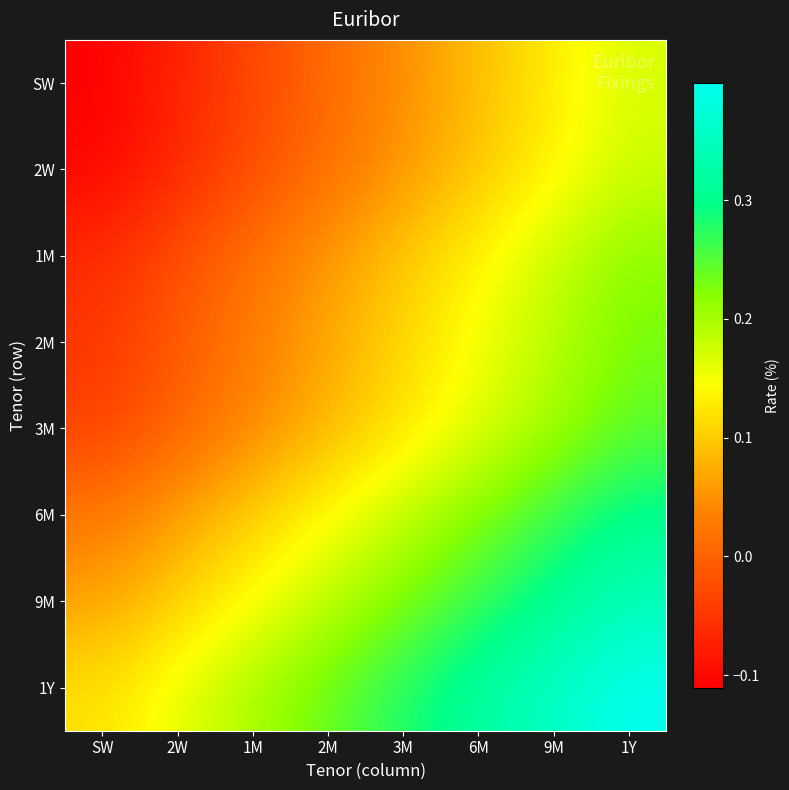

Reading left to right, transcribe all the data shown in this chart.

SW: SW=-0.1	2W=-0.1	1M=-0.0	2M=0.0	3M=0.0	6M=0.1	9M=0.1	1Y=0.2
2W: SW=-0.1	2W=-0.1	1M=-0.0	2M=0.0	3M=0.1	6M=0.1	9M=0.1	1Y=0.2
1M: SW=-0.1	2W=-0.0	1M=0.0	2M=0.1	3M=0.1	6M=0.1	9M=0.2	1Y=0.2
2M: SW=-0.0	2W=-0.0	1M=0.0	2M=0.1	3M=0.1	6M=0.2	9M=0.2	1Y=0.2
3M: SW=-0.0	2W=0.0	1M=0.0	2M=0.1	3M=0.1	6M=0.2	9M=0.2	1Y=0.2
6M: SW=0.0	2W=0.1	1M=0.1	2M=0.1	3M=0.2	6M=0.2	9M=0.3	1Y=0.3
9M: SW=0.1	2W=0.1	1M=0.1	2M=0.2	3M=0.2	6M=0.3	9M=0.3	1Y=0.3
1Y: SW=0.1	2W=0.2	1M=0.2	2M=0.2	3M=0.3	6M=0.3	9M=0.4	1Y=0.4